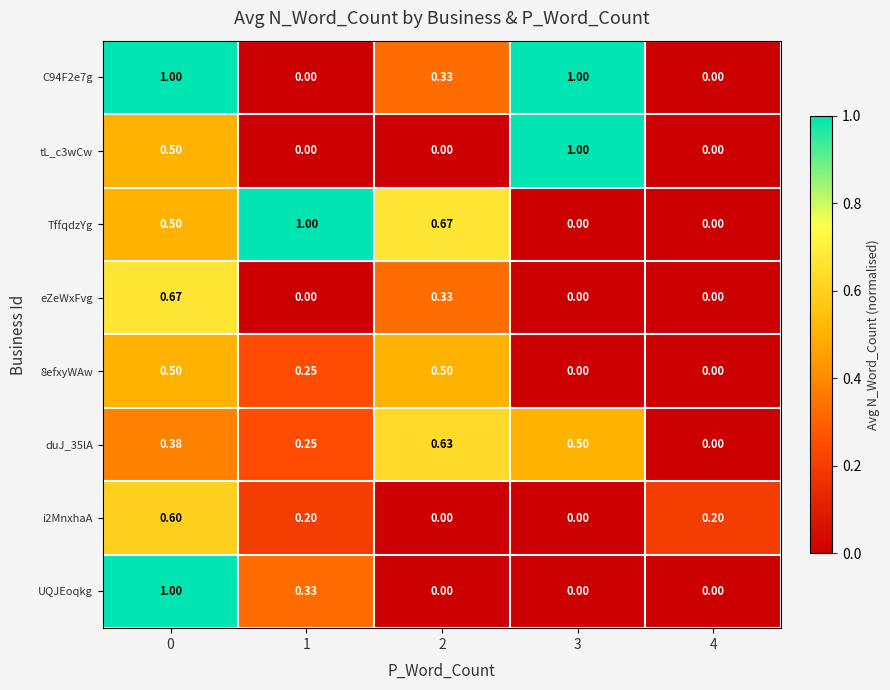

Is the value of 8efxyWAw at 3 greater than the value of tL_c3wCw at 3?

No